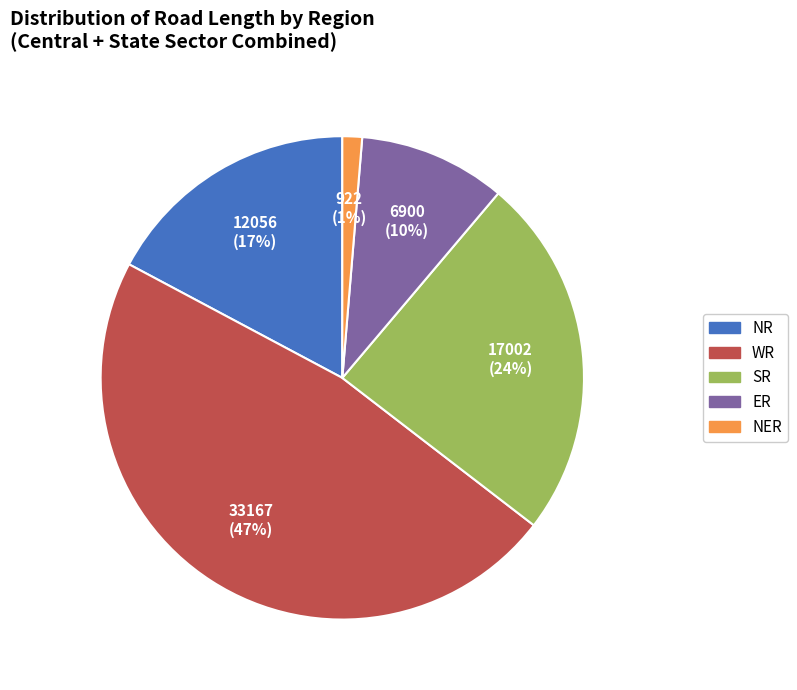

Is it true that NER is 1% of the pie?

True